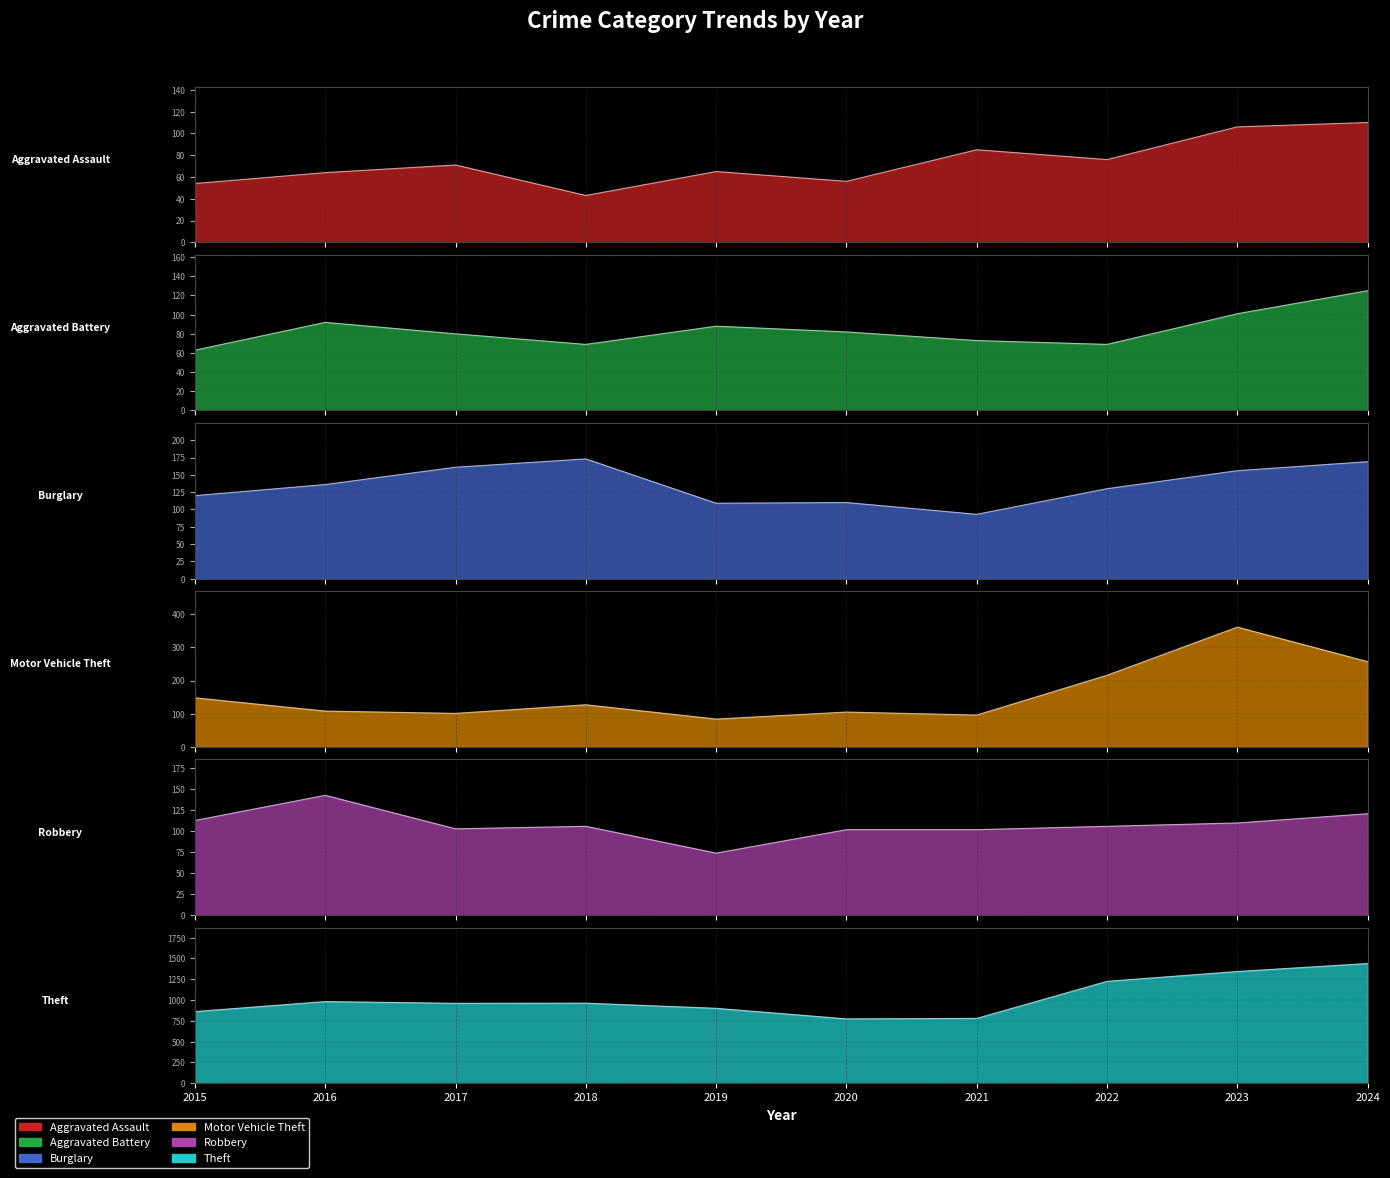

What is the difference between the Theft values at 2015 and 2023?

481